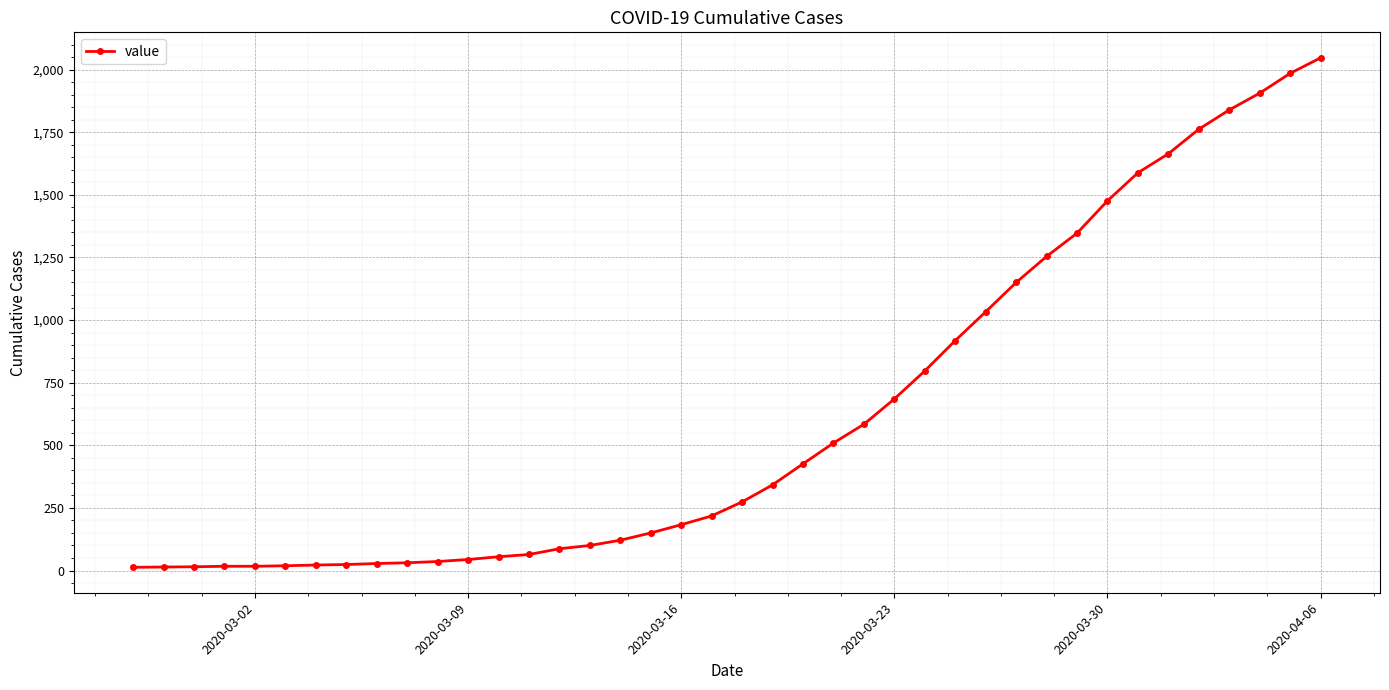

What is the value of the 4th point from the left?

17